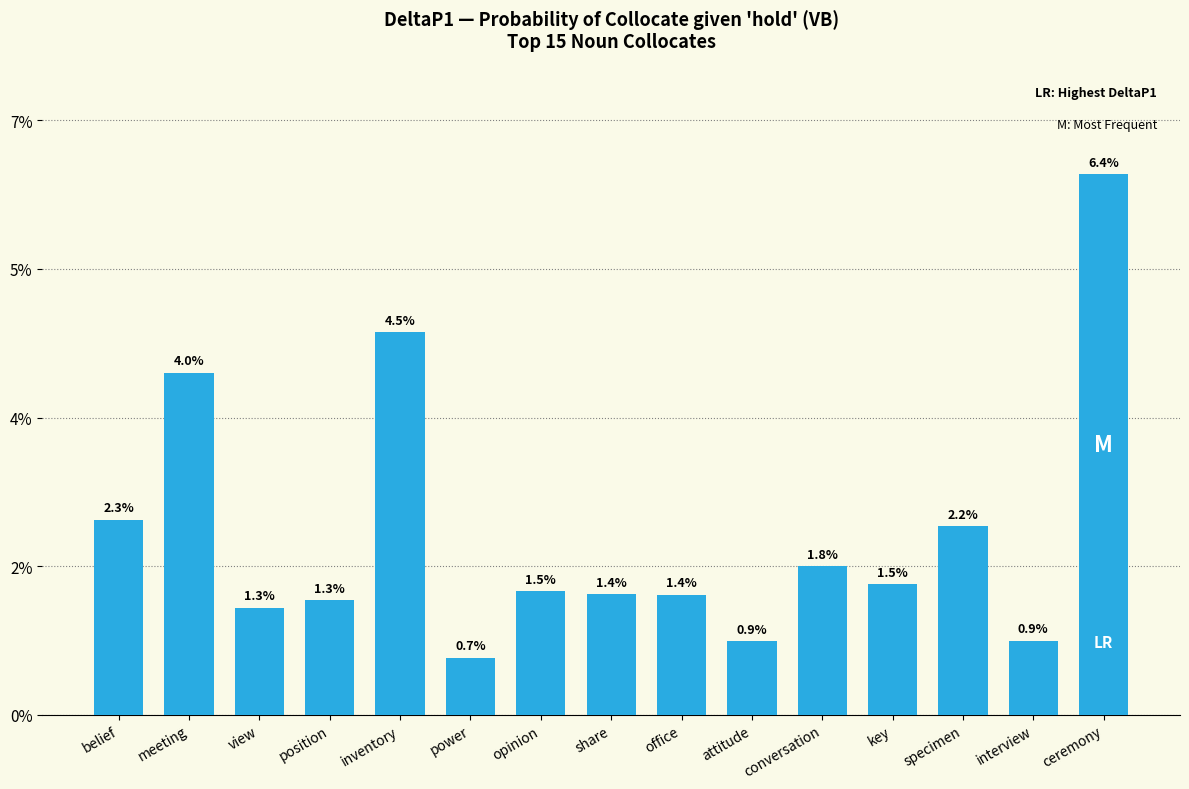

Are the bars horizontal?

No